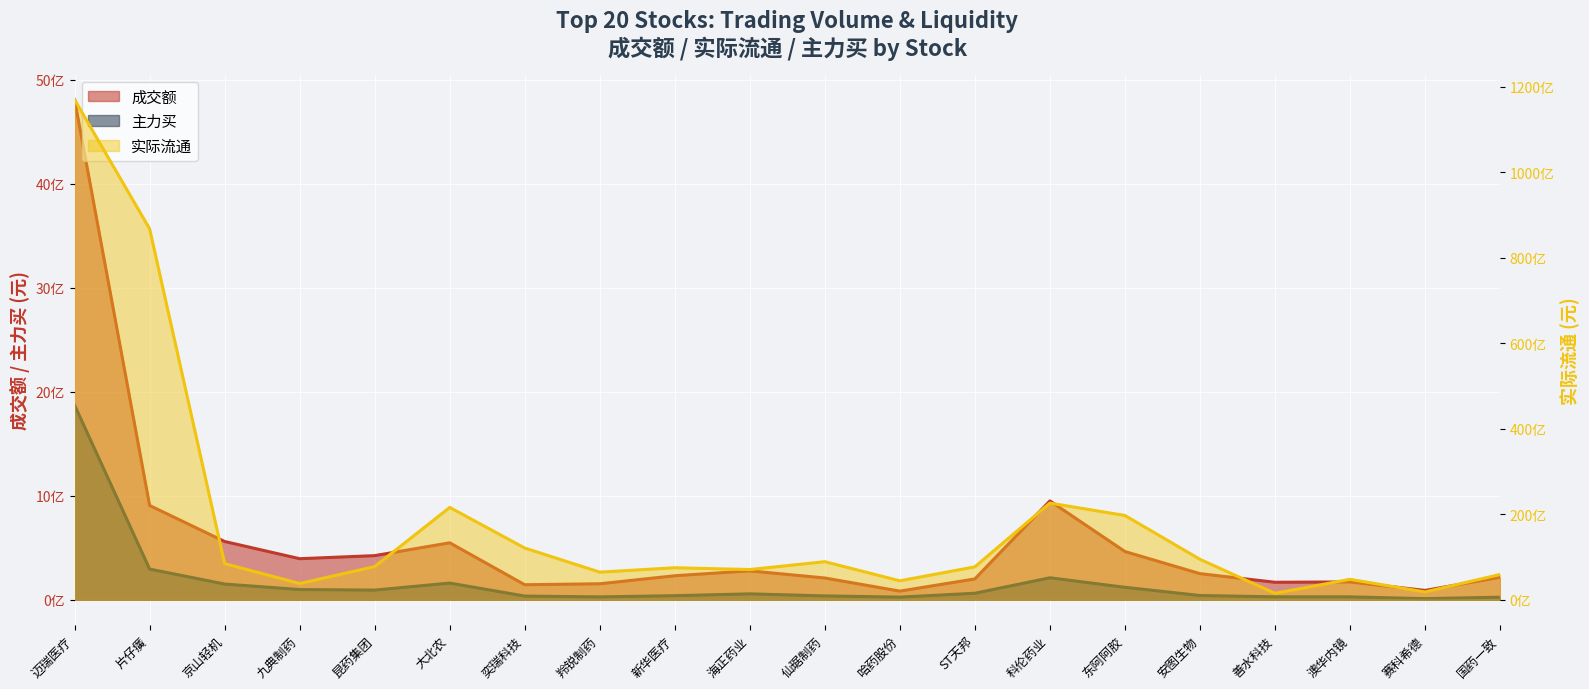

What is the label of the 12th point from the left?

哈药股份